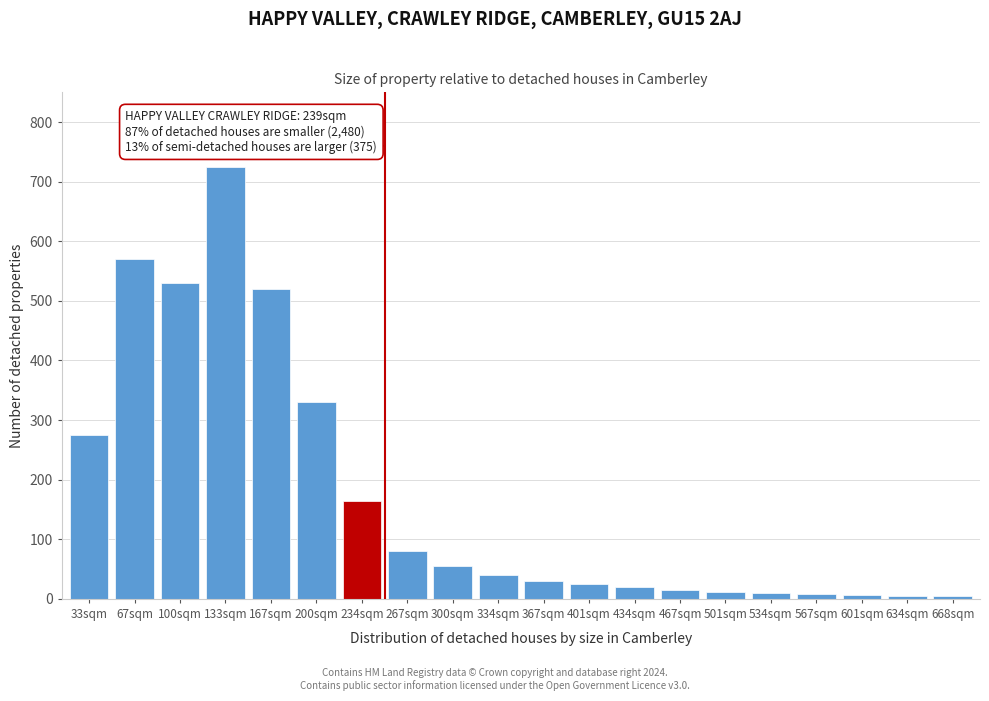

What is the sum of the values at 133sqm and 300sqm?

780